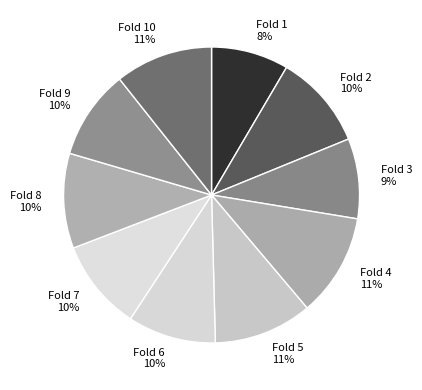

Do Fold 9 and Fold 10 together represent more than half of the pie?

No